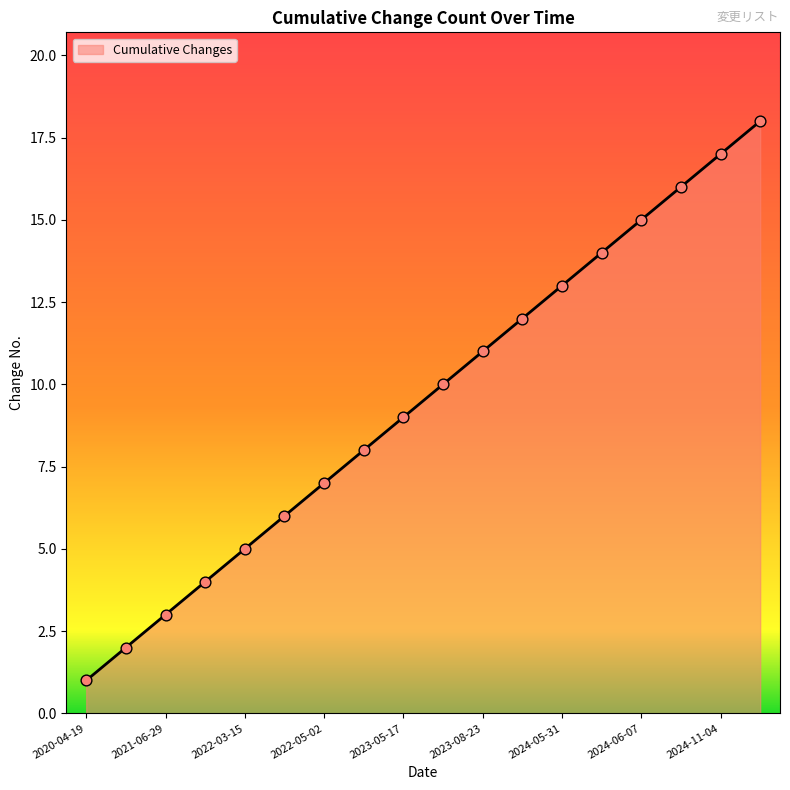

What is the maximum value shown in the chart?

18